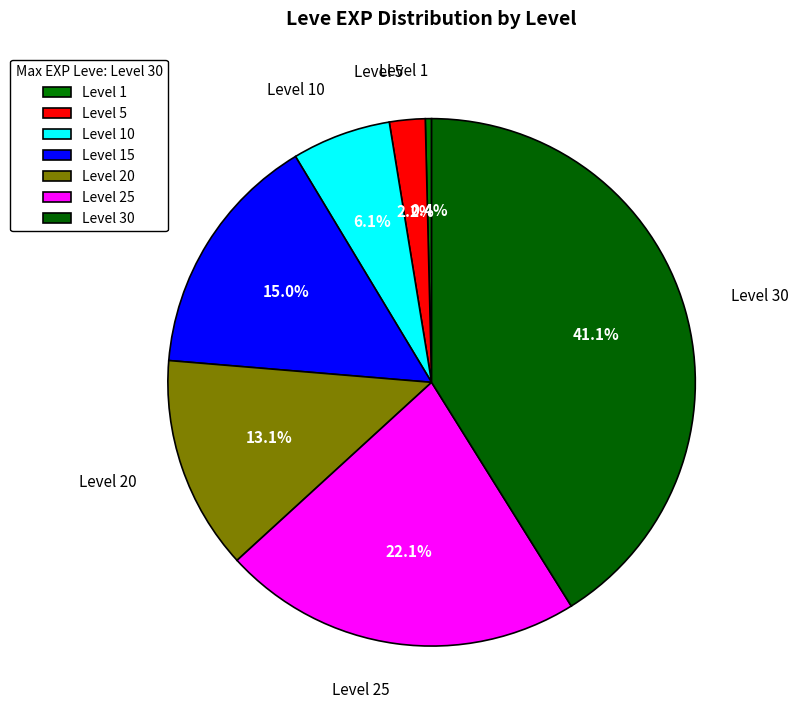

Which category has the biggest portion of the pie?

Level 30